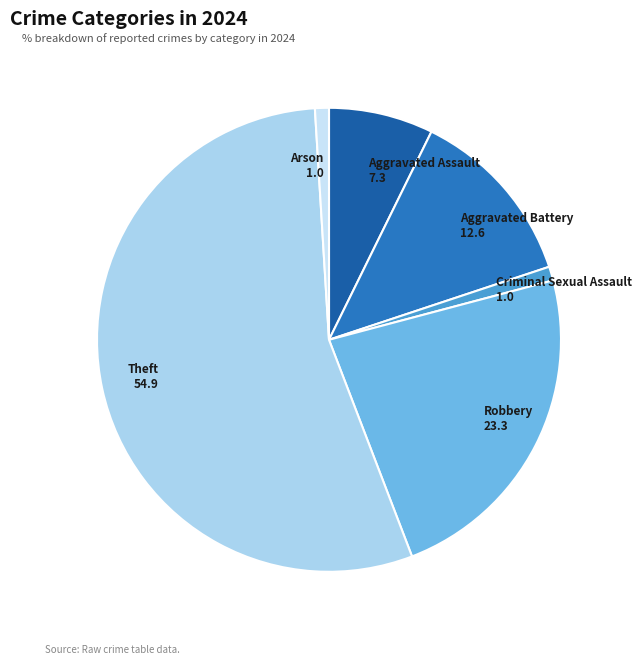

Is the sum of Criminal Sexual Assault and Aggravated Battery greater than half?

No